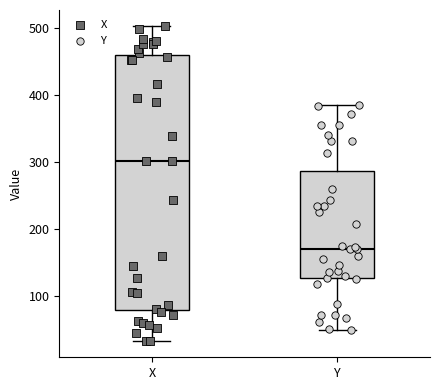

Reading left to right, read every box against the y-axis: the position of its median line, the range the box covers, and the ends of its whiskers. The values are not printed on the chart, so give them approximately, as read against the axis.

X: median 300, box 80 to 460, whiskers 30 to 500
Y: median 170, box 130 to 290, whiskers 50 to 390